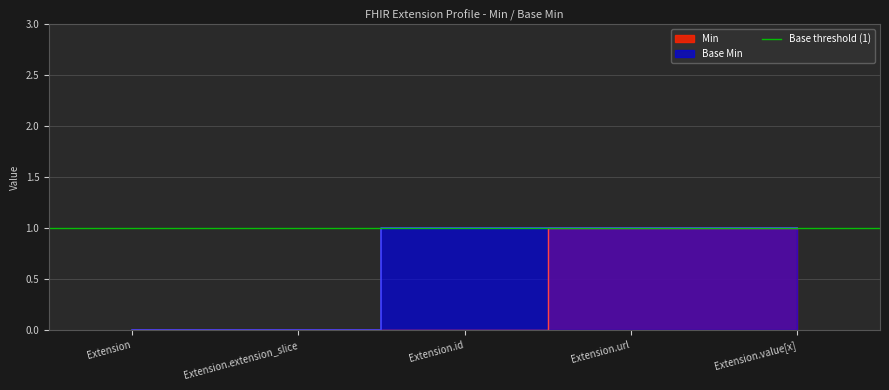

Which series has the largest range (max minus min)?

Min